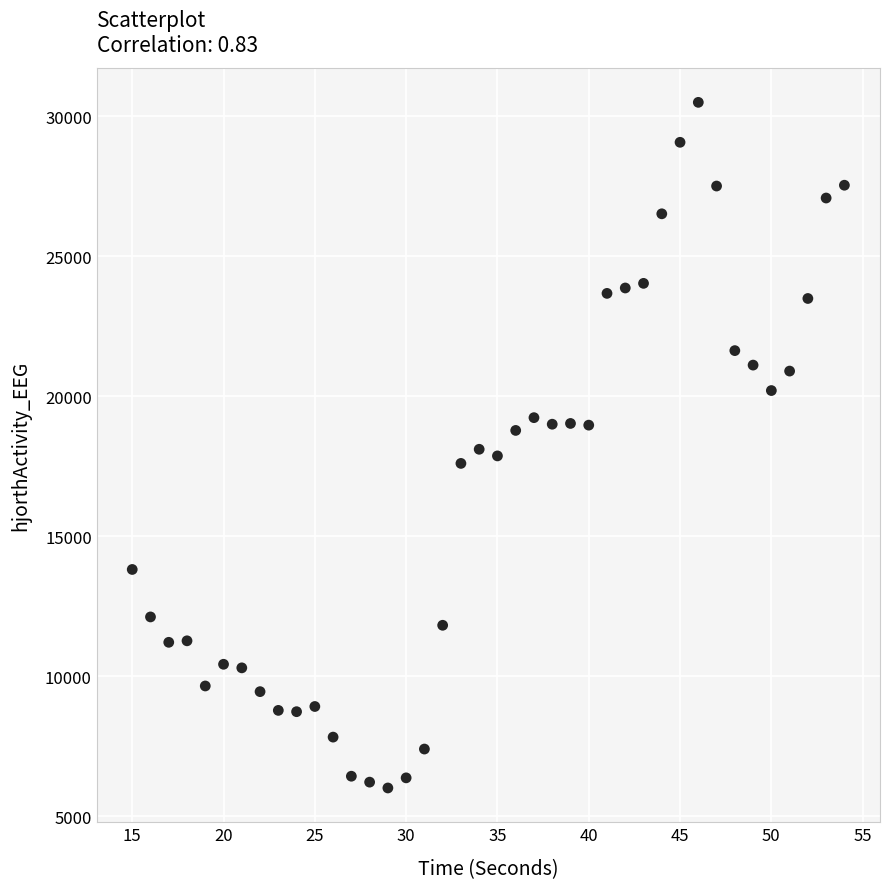

What is the range of Y values (max minus min)?

24496.4